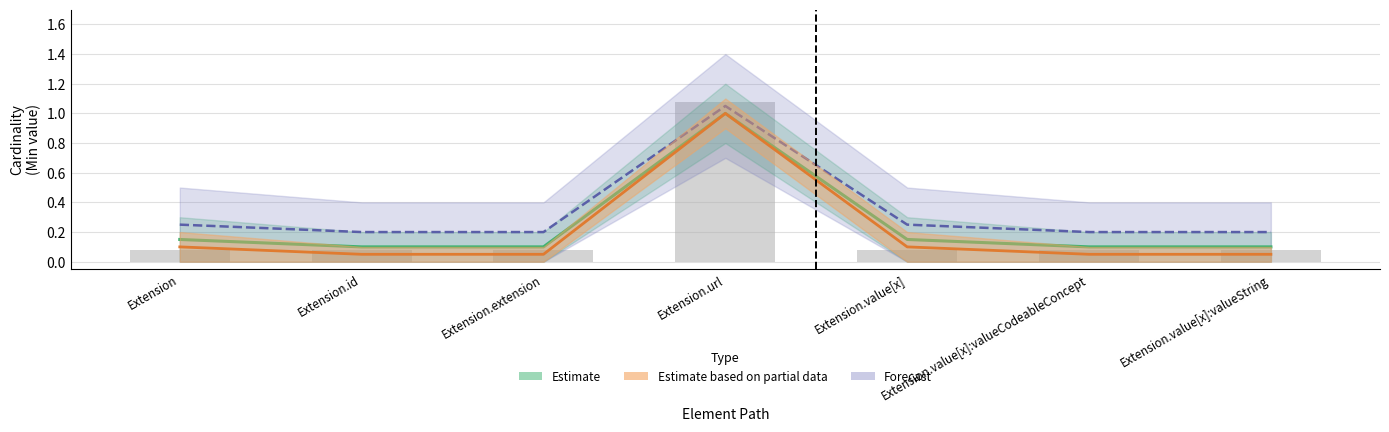

What is the sum of the Min values at Extension and Extension.url?

1.2